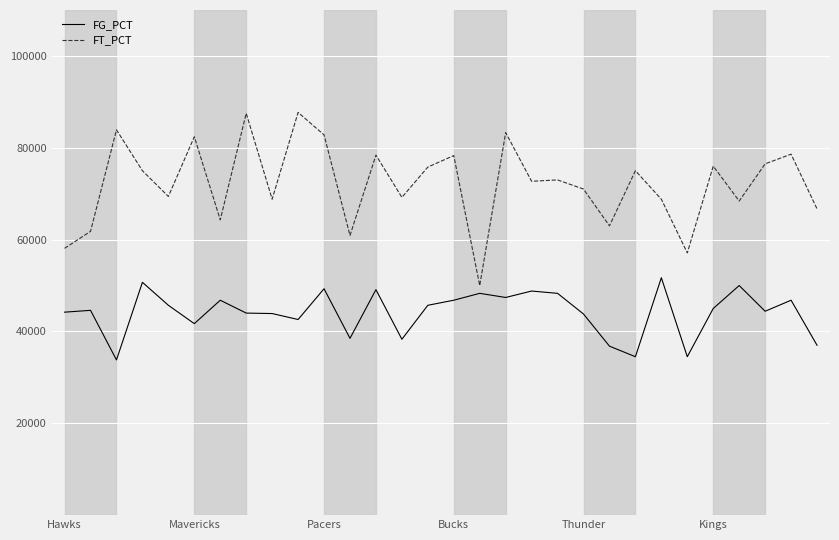

Which series has the largest total across all categories?

FT_PCT